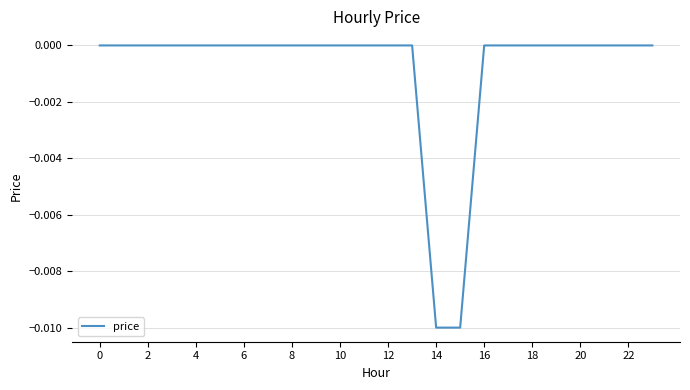

The value at 12 is 0.0. True or false?

True